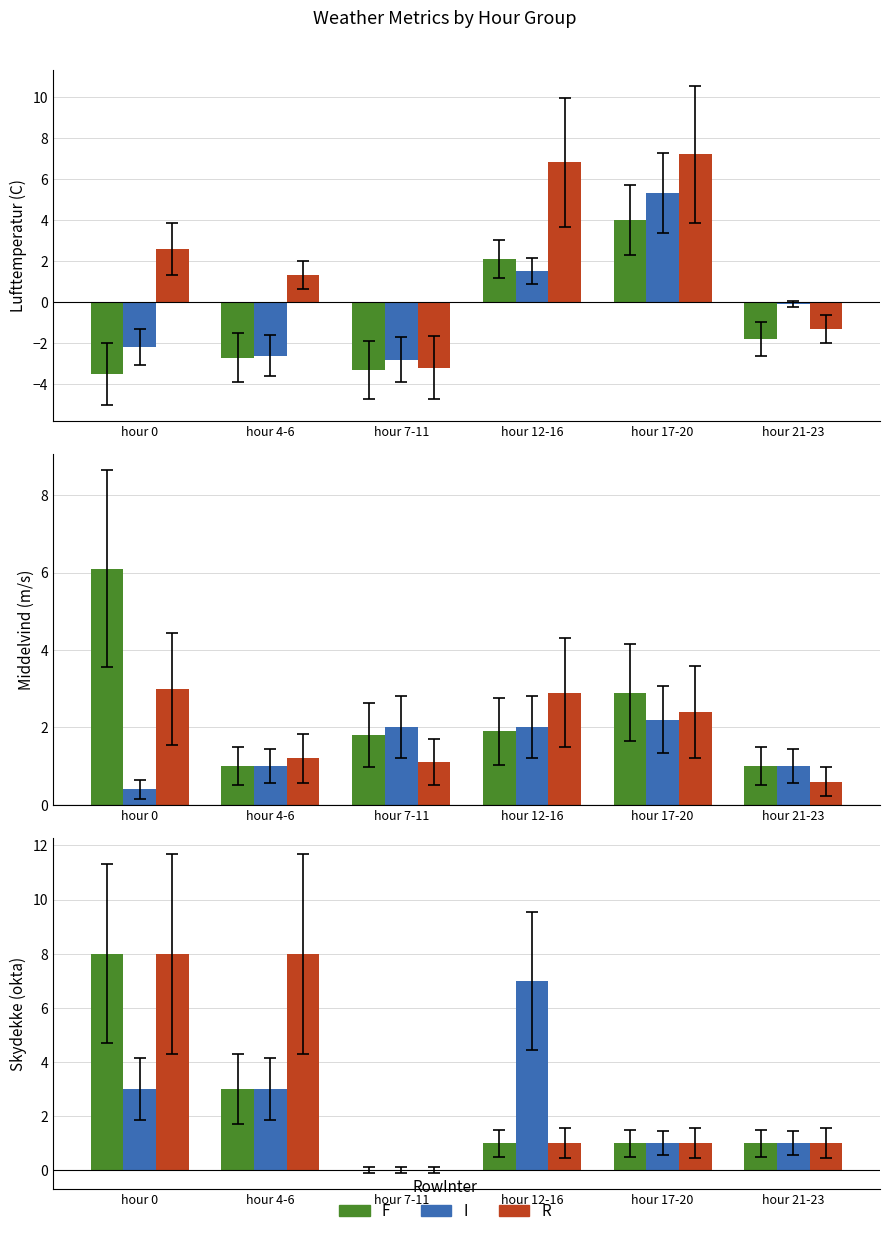

Is it true that F equals 1 at hour 21-23?

False